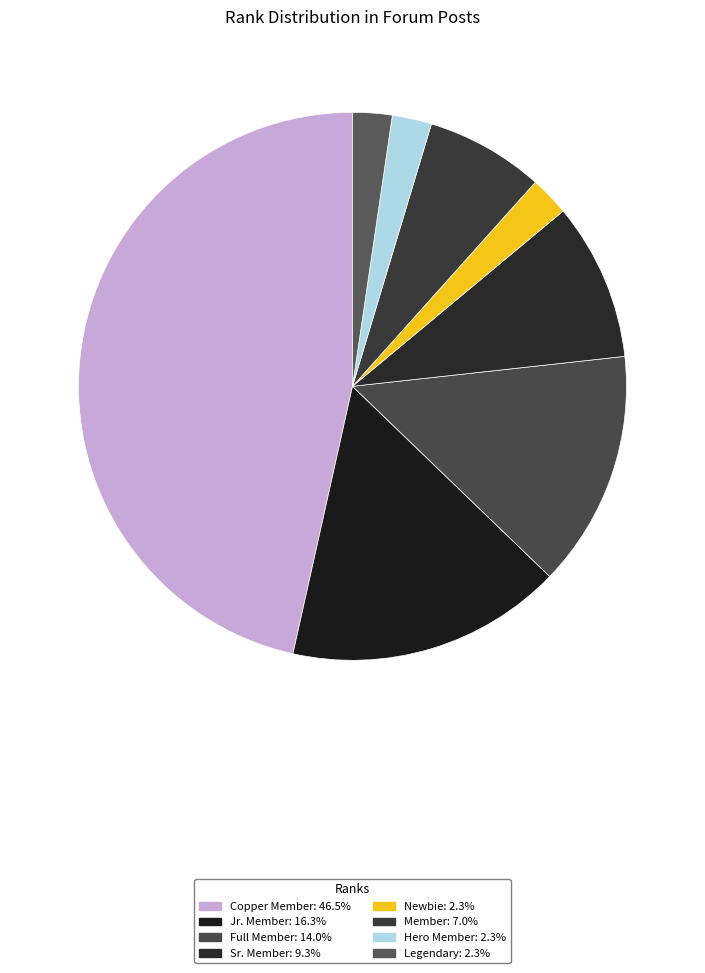

Combined, what portion of the pie is Legendary and Newbie?

4.7%